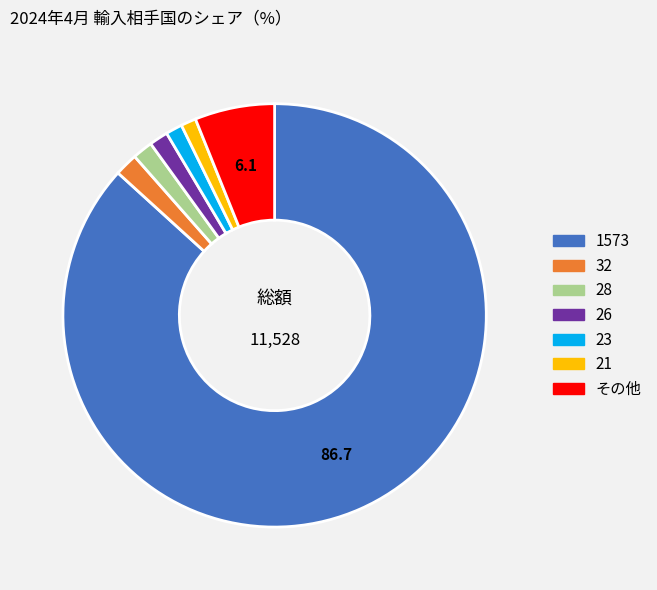

Is there a majority slice in this chart?

Yes